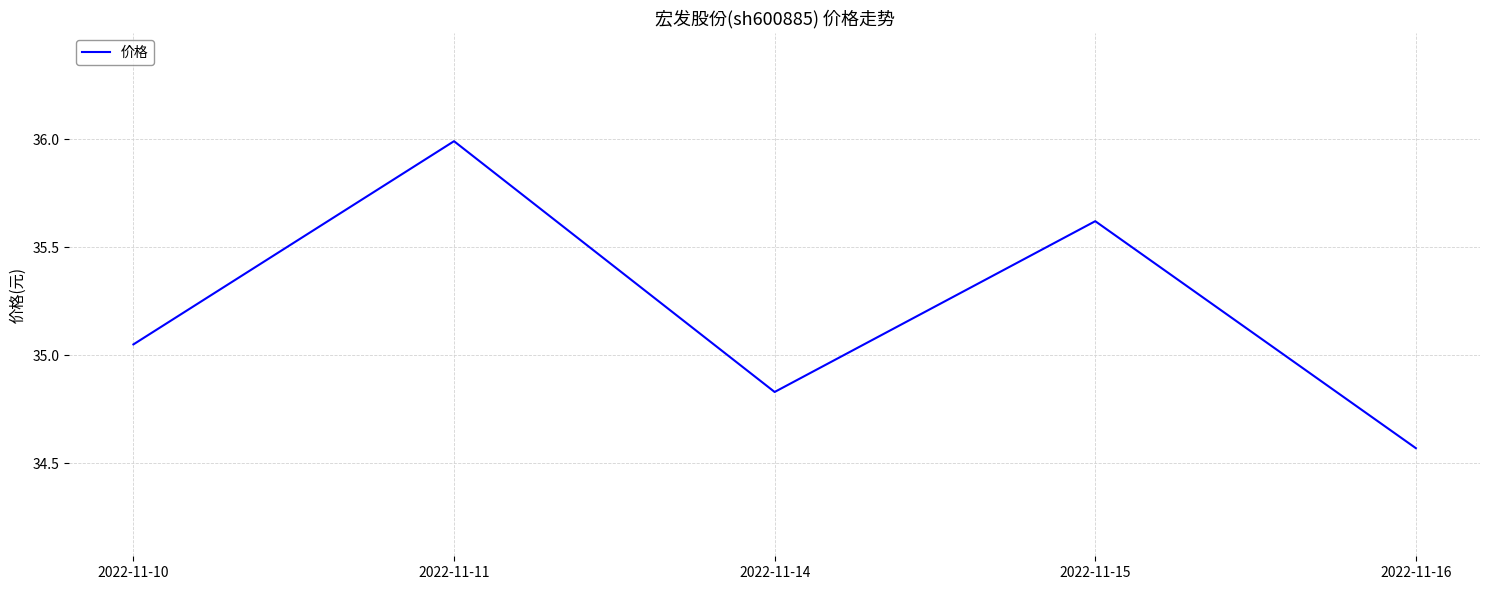

How many values exceed 35?

3